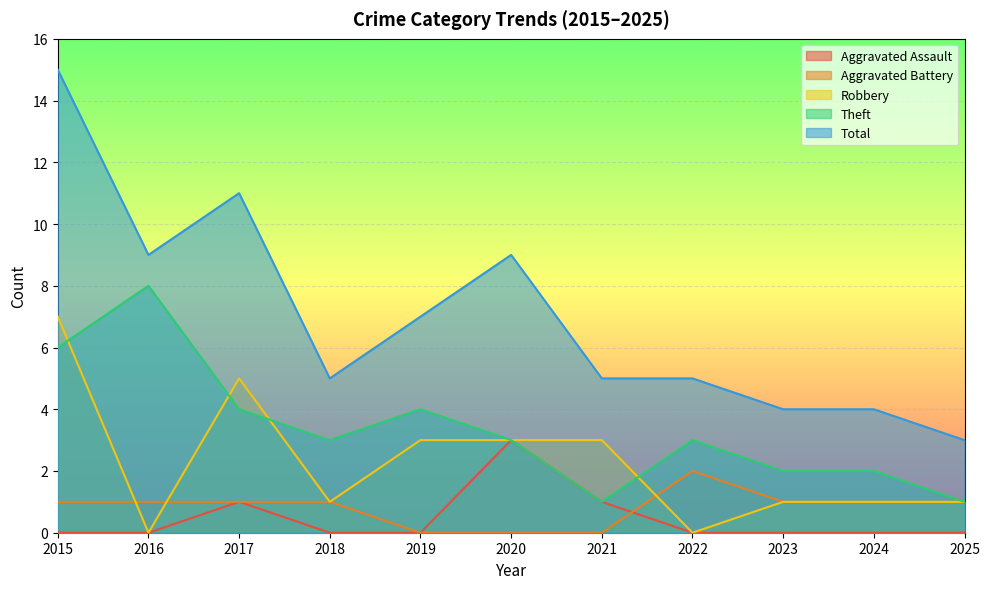

True or false: Total and Aggravated Assault cross at least once.

False